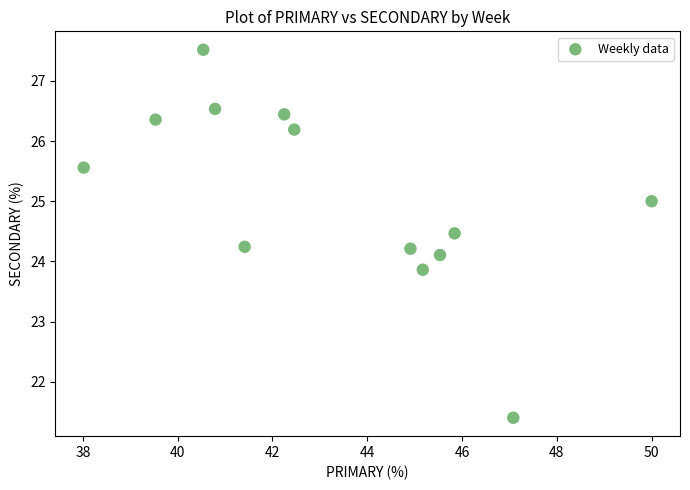

What is the range of Y values (max minus min)?

6.1